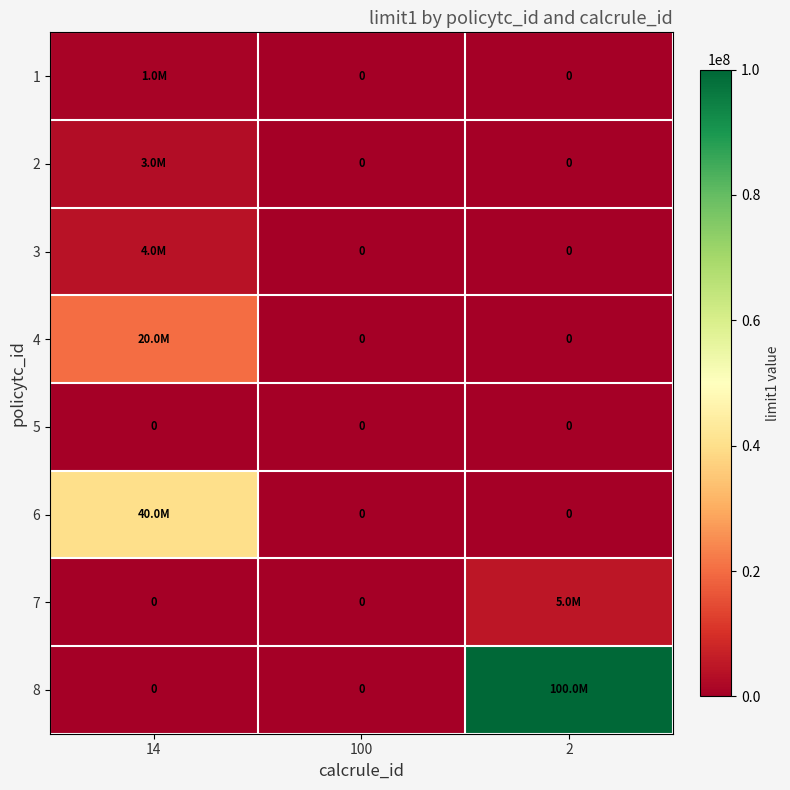

At which category does the chart reach its peak across all series?

2